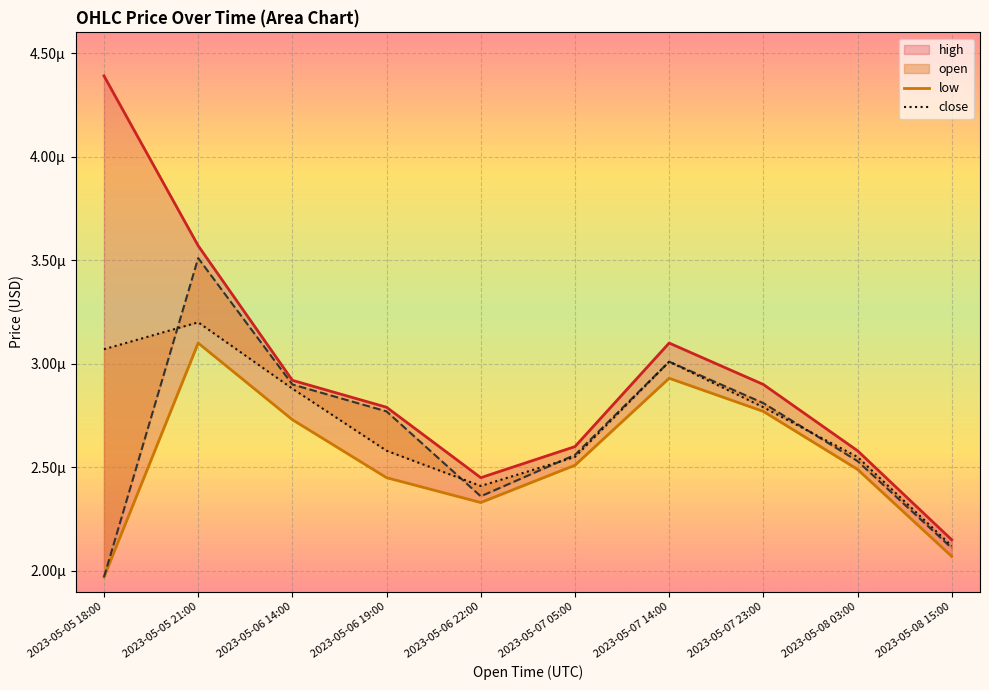

Which series has the largest range (max minus min)?

high